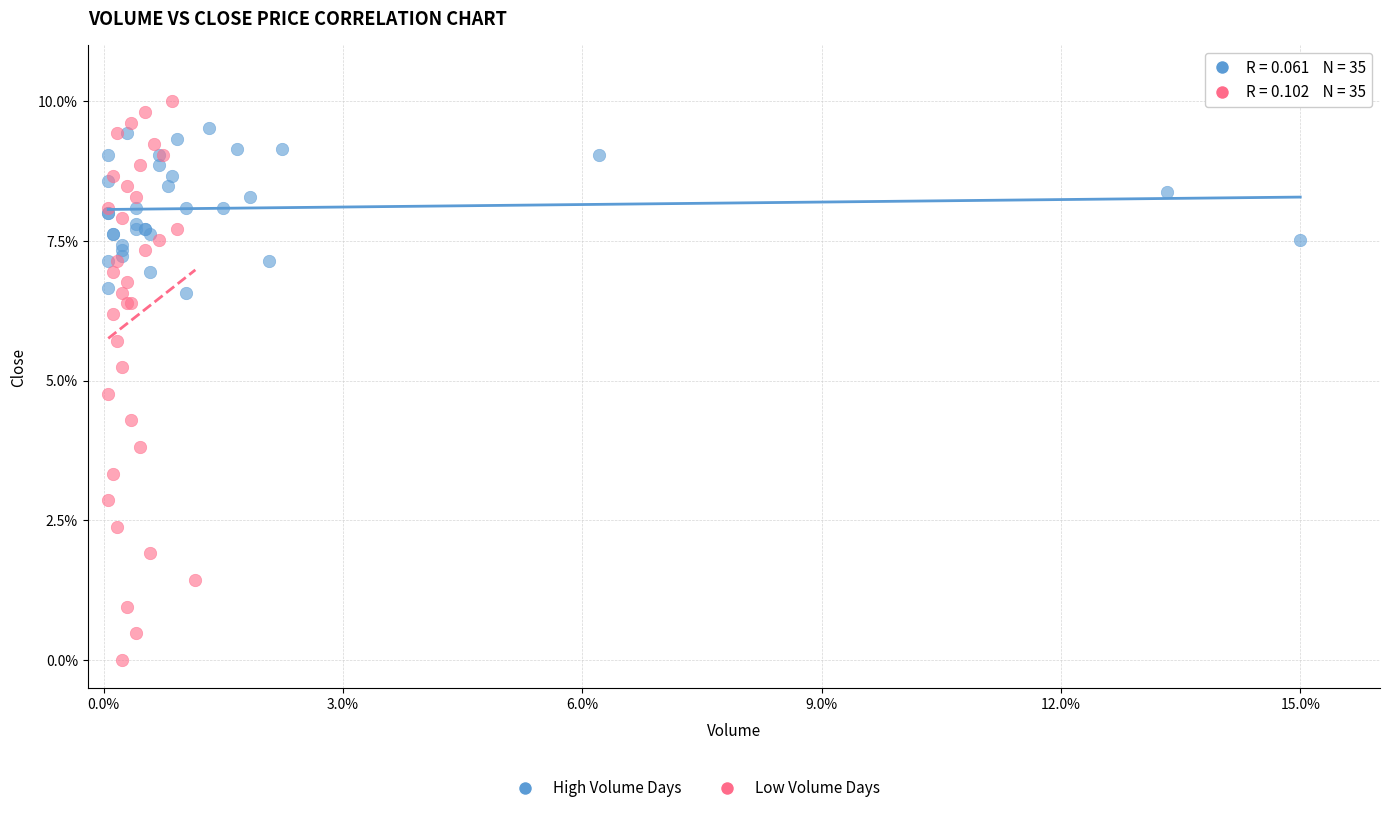

Which series reaches the maximum Y coordinate?

Low Volume Days